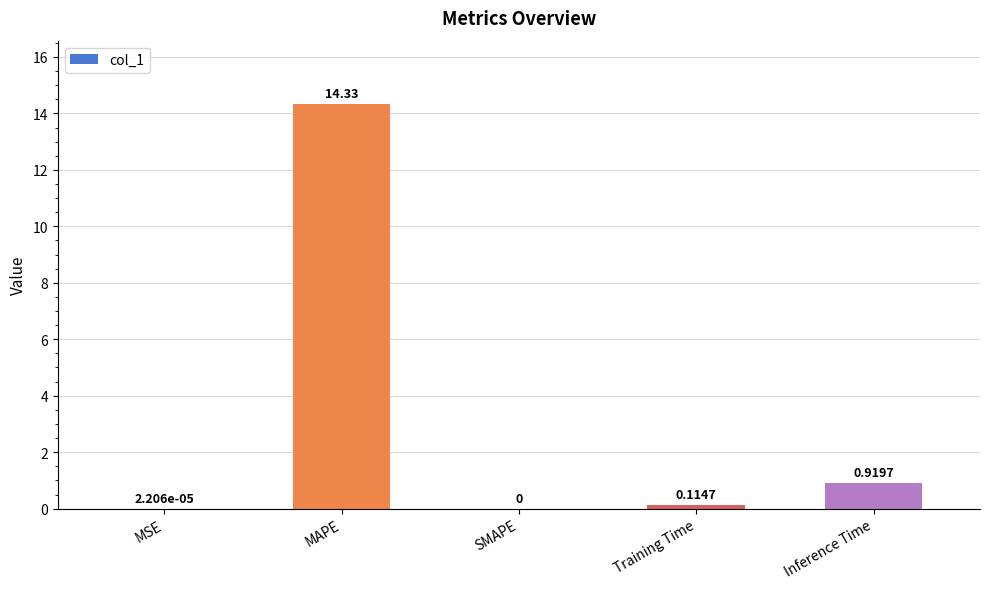

What is the sum of all values?

15.4